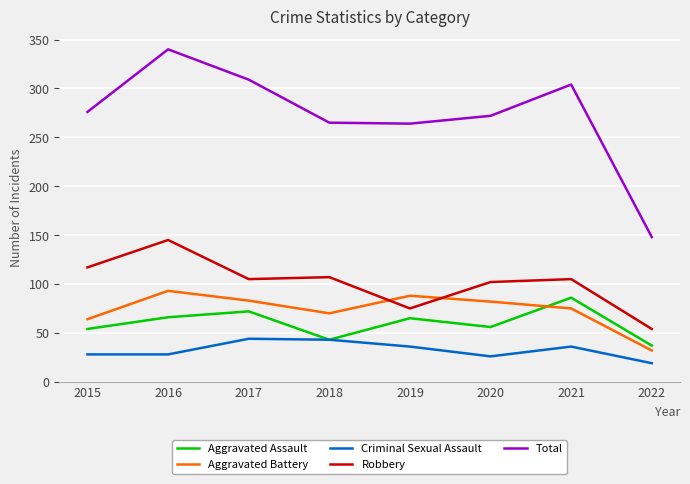

What is the spread (max minus min) of values at 2019?

228